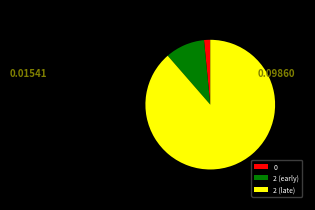

Is 0 the majority of the pie?

No